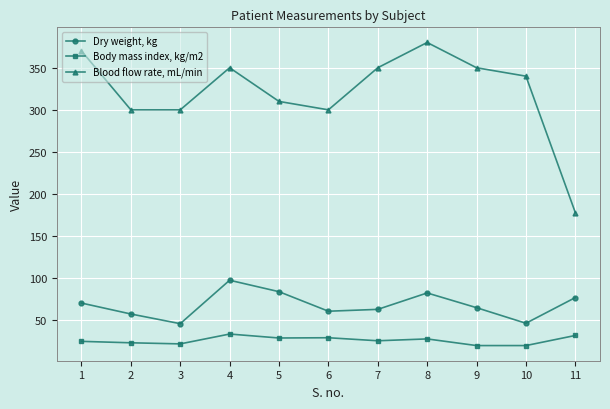

True or false: Dry weight, kg and Body mass index, kg/m2 cross at least once.

False